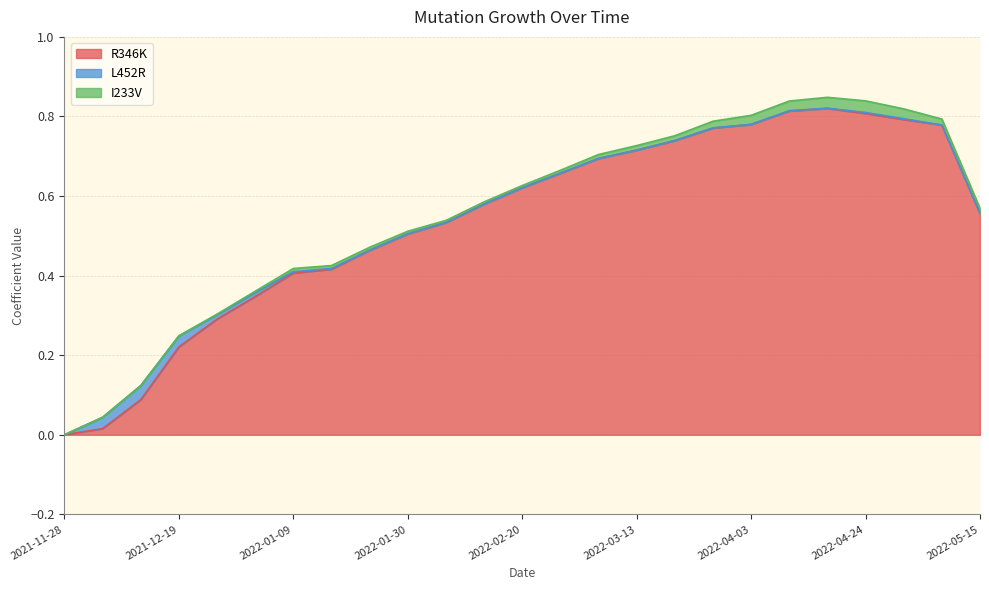

Which category has the highest value in the L452R series?

2021-12-12